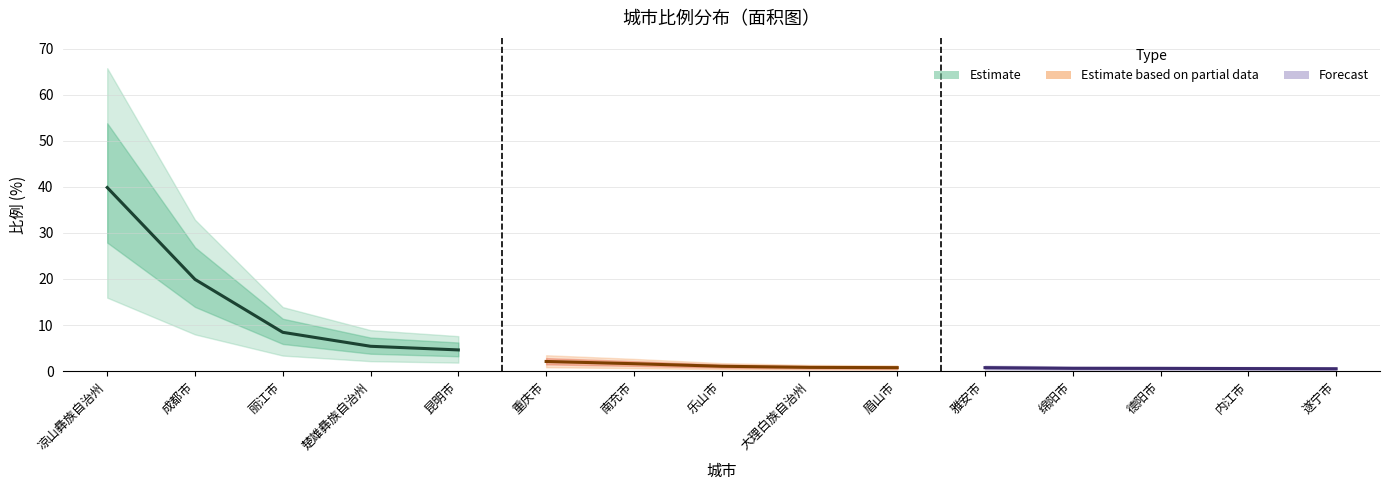

At 凉山彝族自治州, list the series in order from smallest to largest.

Forecast, Estimate based on partial data, Estimate